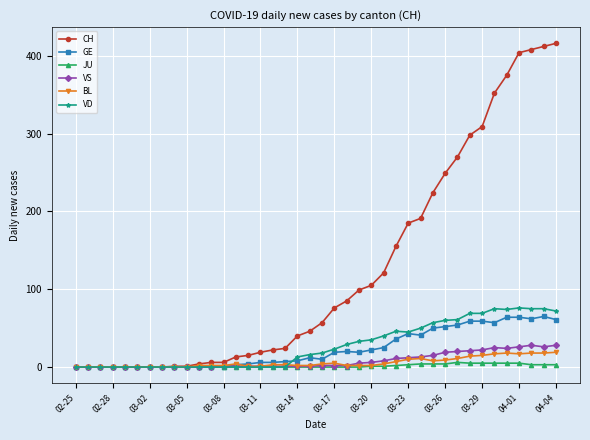

List the series in order of their peak value, lowest first.

JU, BL, VS, GE, VD, CH